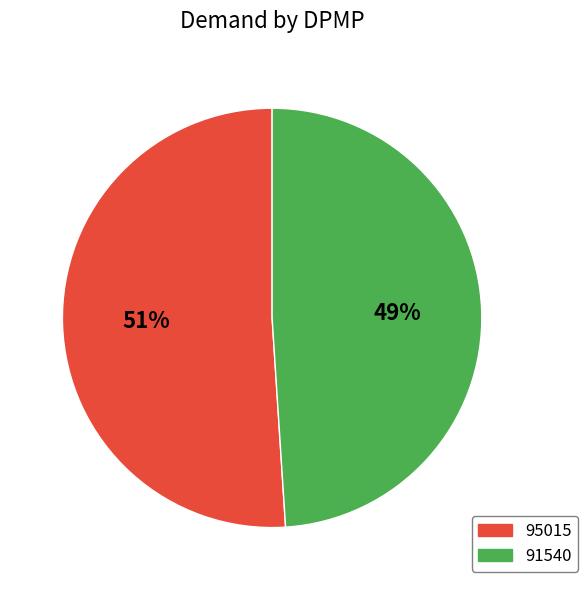

The 91540 slice represents 49% of the pie. True or false?

True